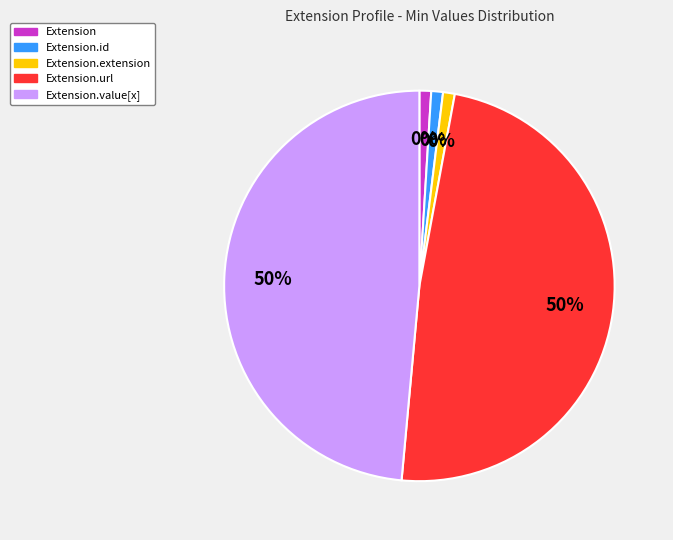

To the nearest percent, what is the average slice percentage?

20%